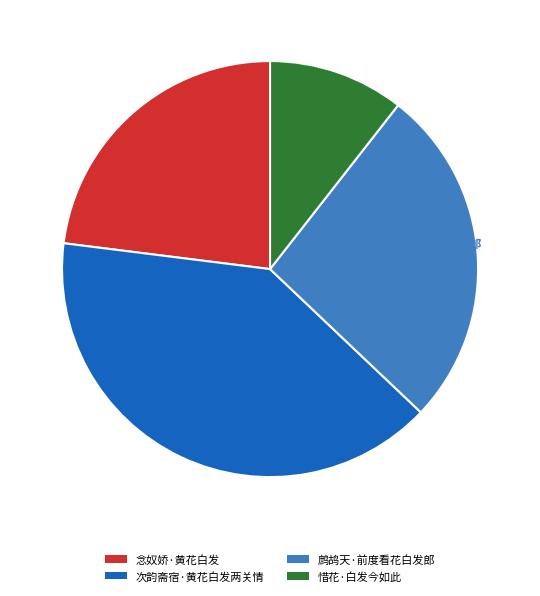

How many slices are in this pie chart?

4